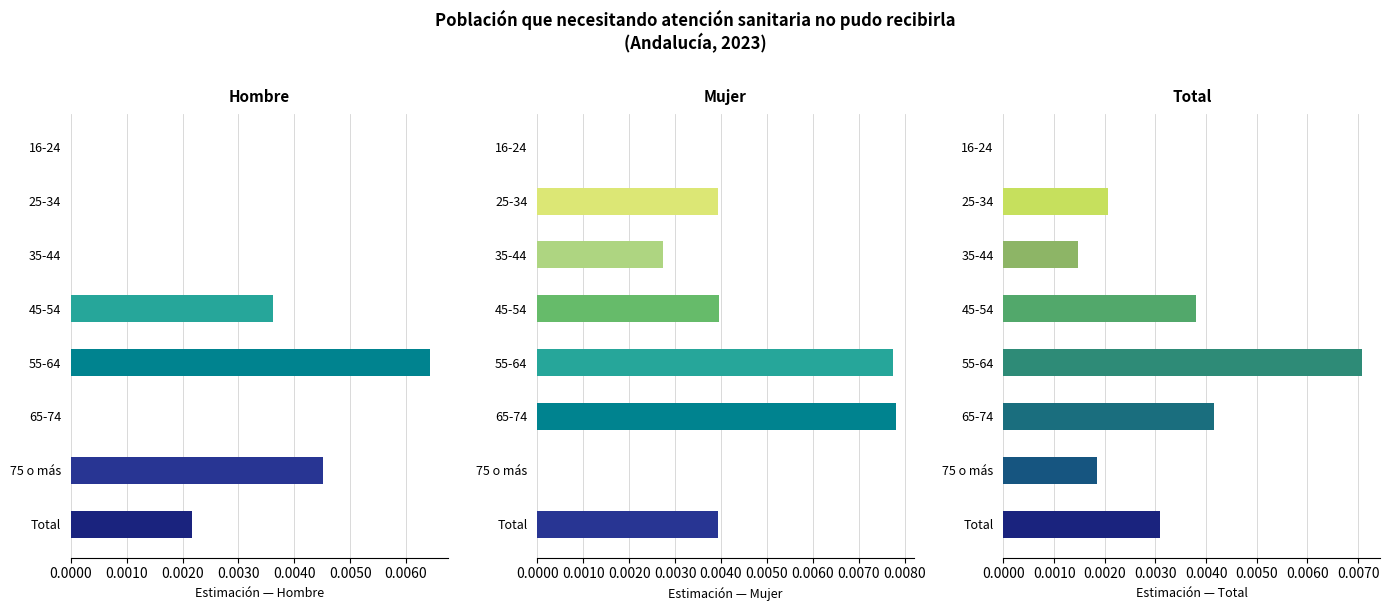

What are all the series names shown in the legend?

Hombre, Mujer, Total